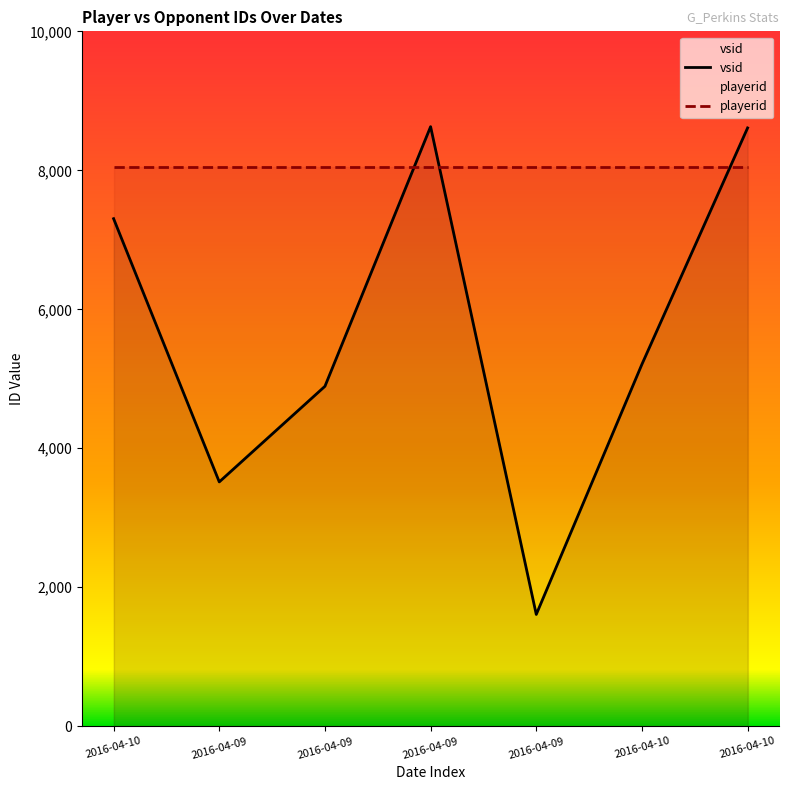

What is the sum of the vsid values at 2016-04-10 and 2016-04-09?

12126